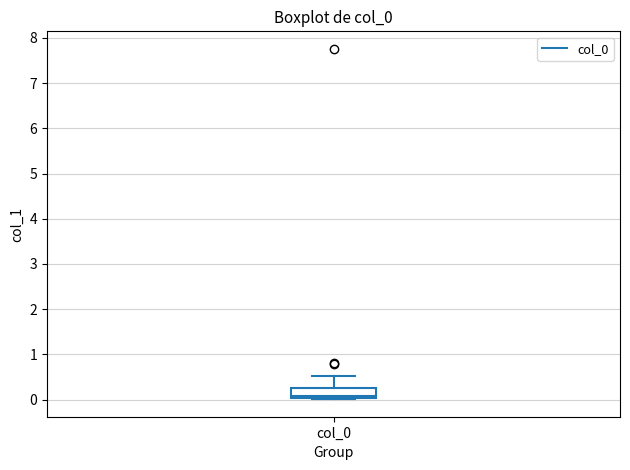

Transcribe this box plot: give where the median line is, the range the box spans, and where the two whiskers end, as read against the y-axis. The values are not printed on the chart, so give them approximately, as read against the axis.

median 0.1, box 0.0 to 0.3, whiskers 0.0 to 0.5